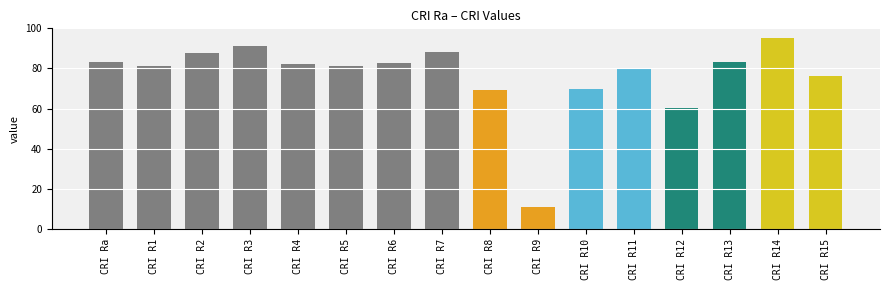

What is the sum of all values?

1222.7